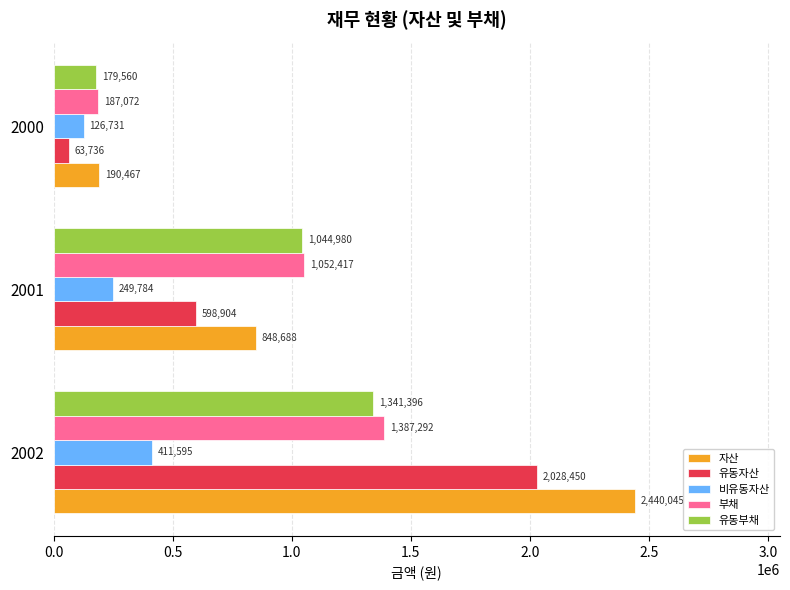

Is the value of 유동자산 at 2001 greater than the value of 자산 at 2002?

No